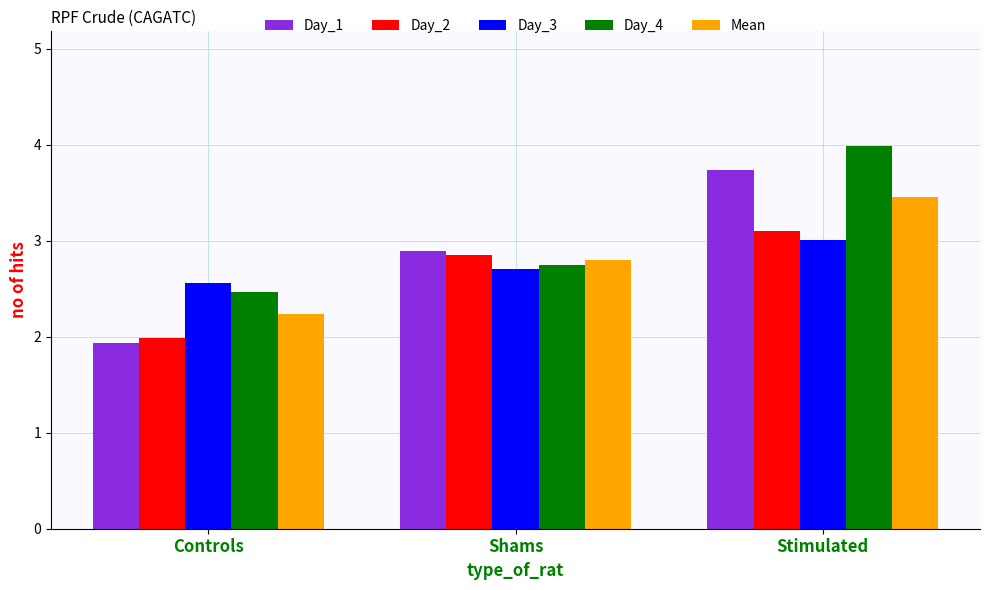

Are the bars horizontal?

No